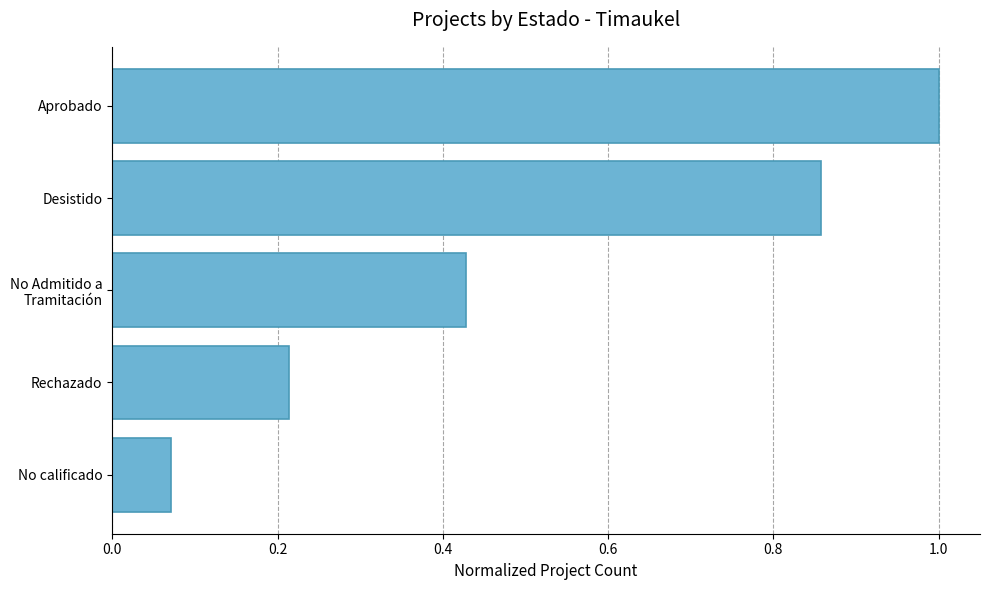

How many bars are there in total?

5